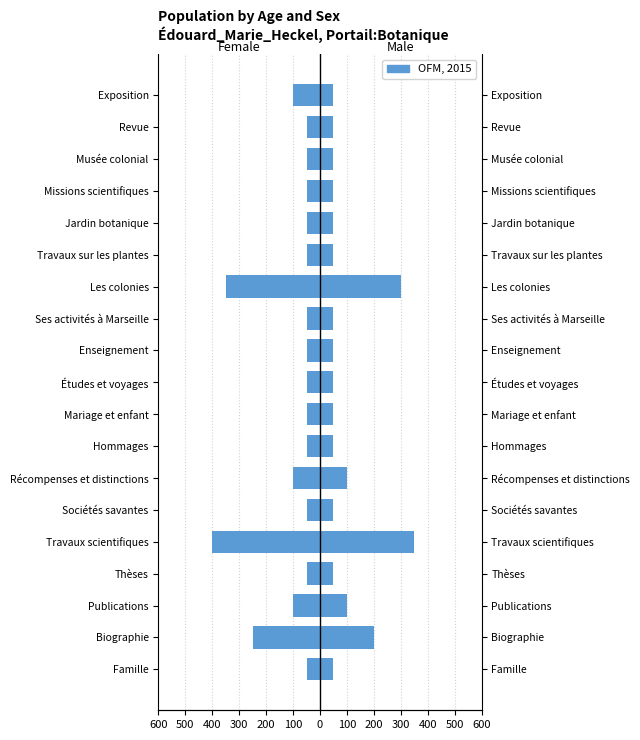

List the series in order of their peak value, highest first.

Male, Female